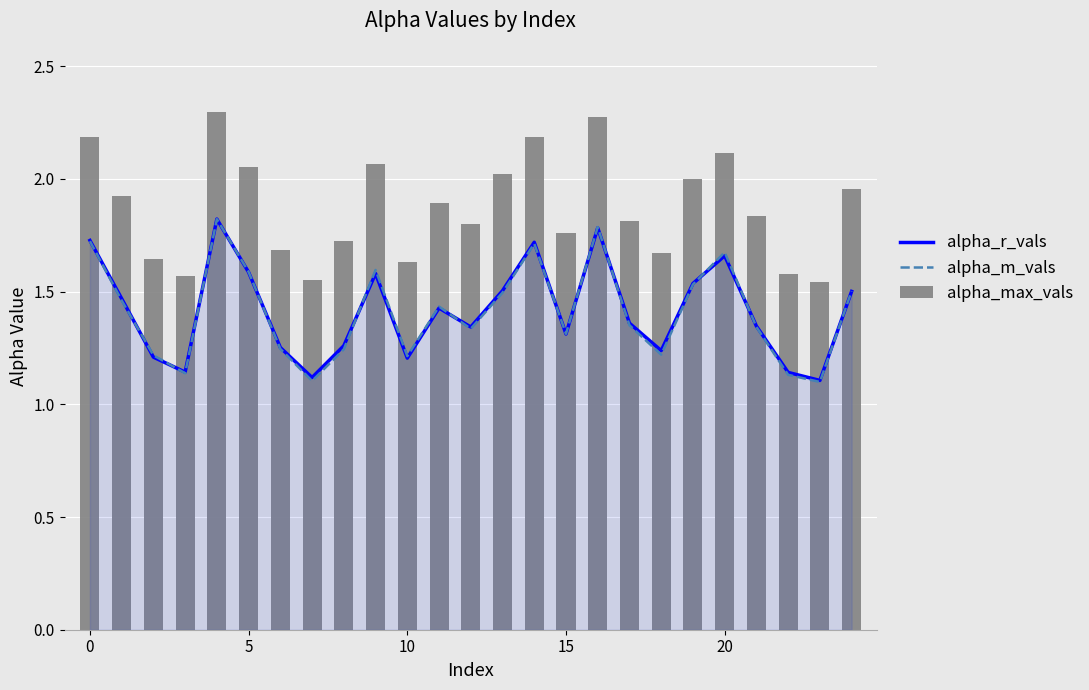

Where is alpha_r_vals nearest to the value 1?

23